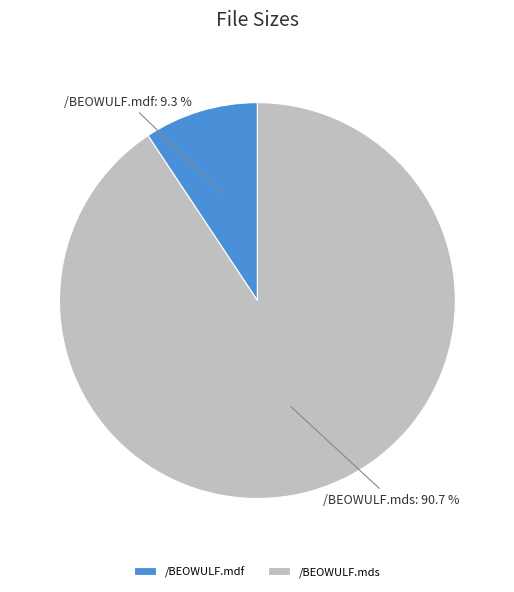

What is the largest slice in the pie chart?

/BEOWULF.mds